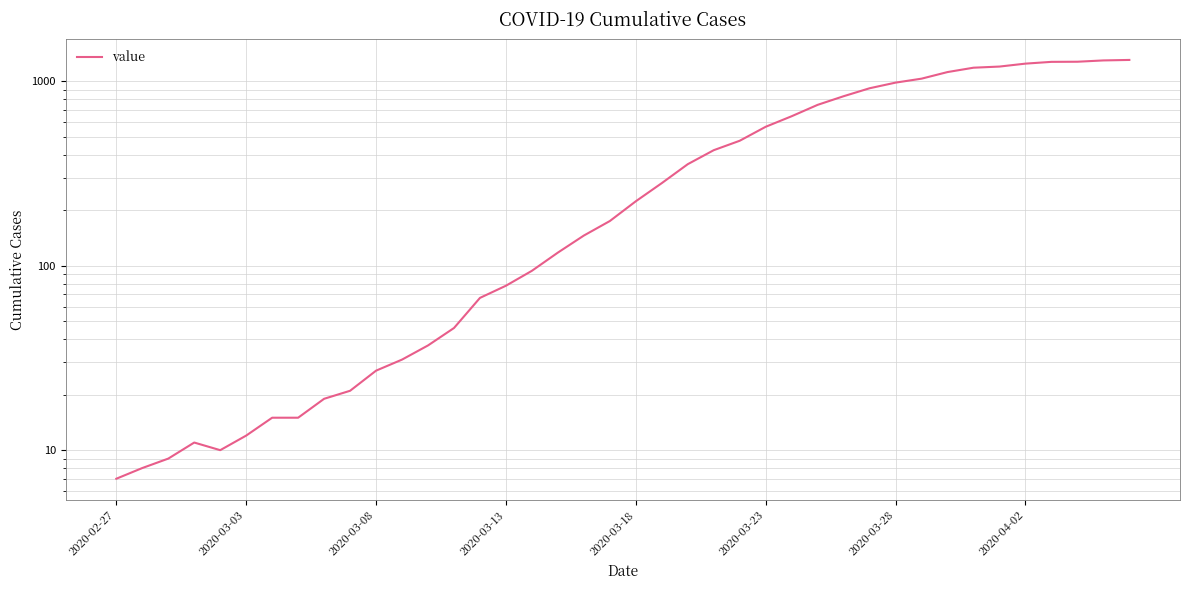

Which has a higher value, 23 or 17?

23